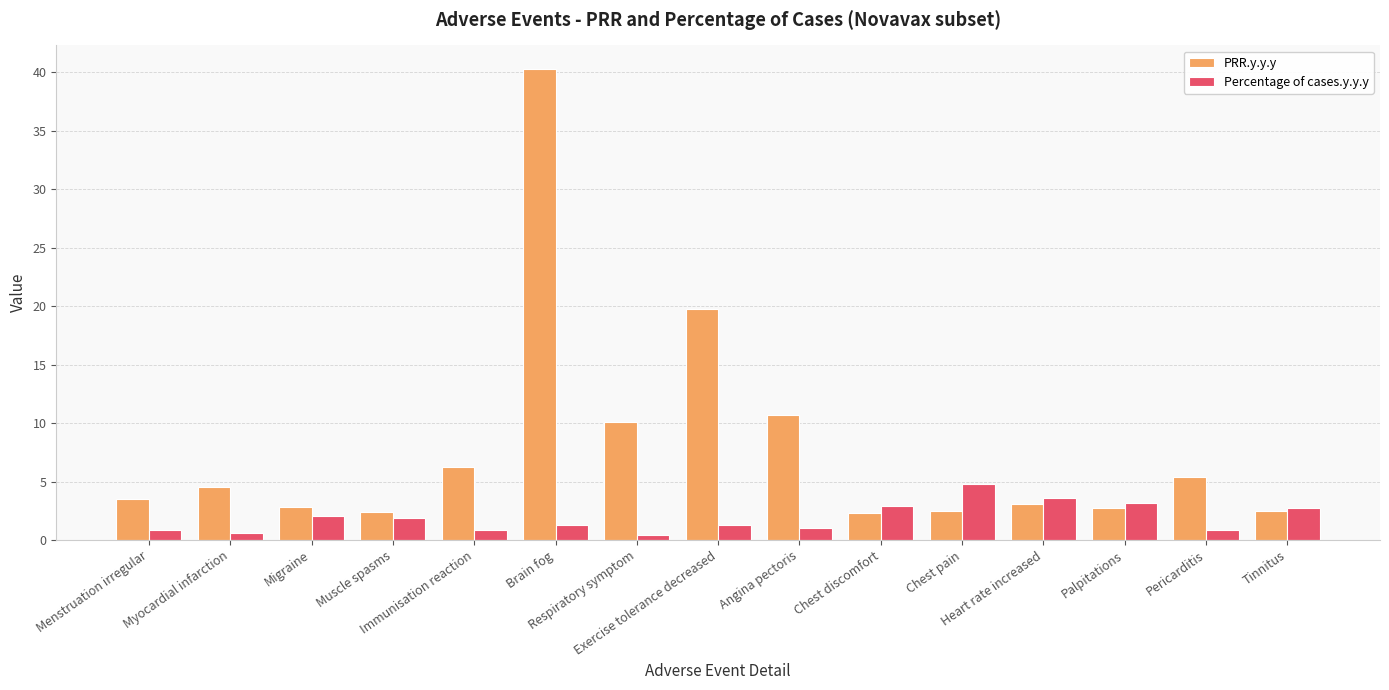

What is the greatest value displayed?

40.3